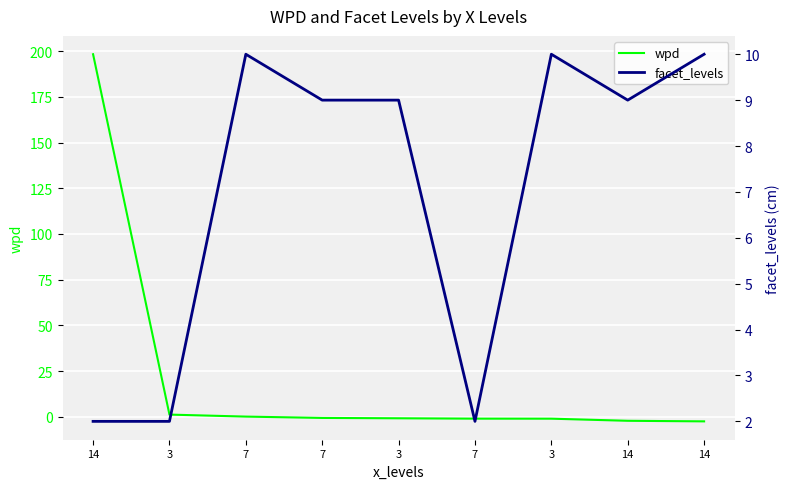

What is the sum of the wpd values at 3 and 7?

-0.9